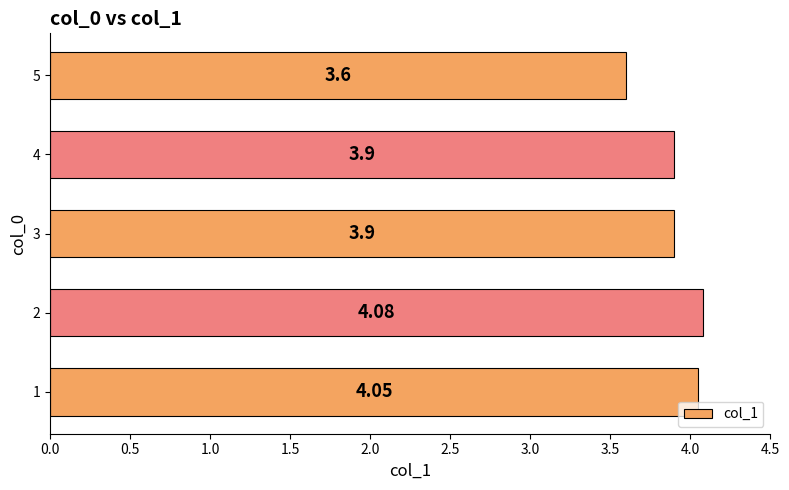

Count the values in the range 3 to 4.

3